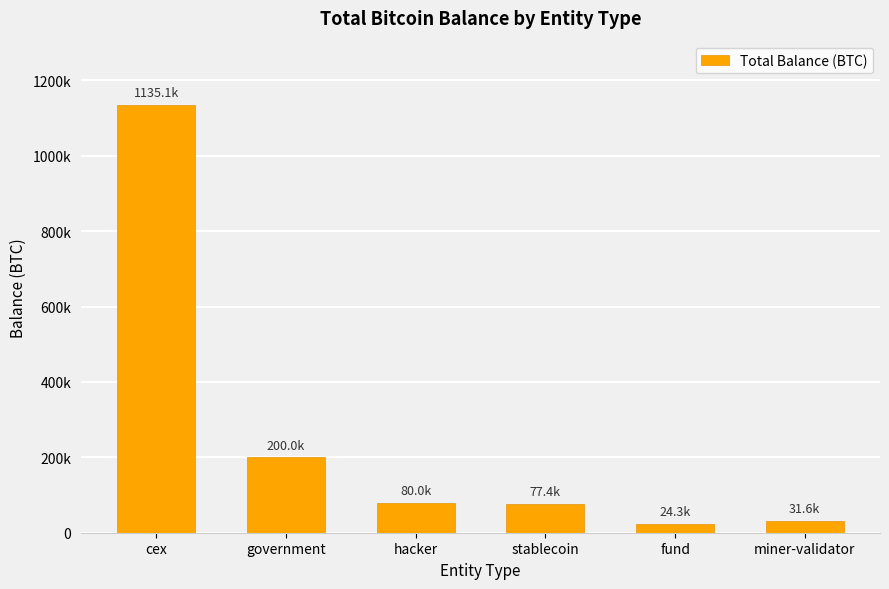

Are the bars horizontal?

No